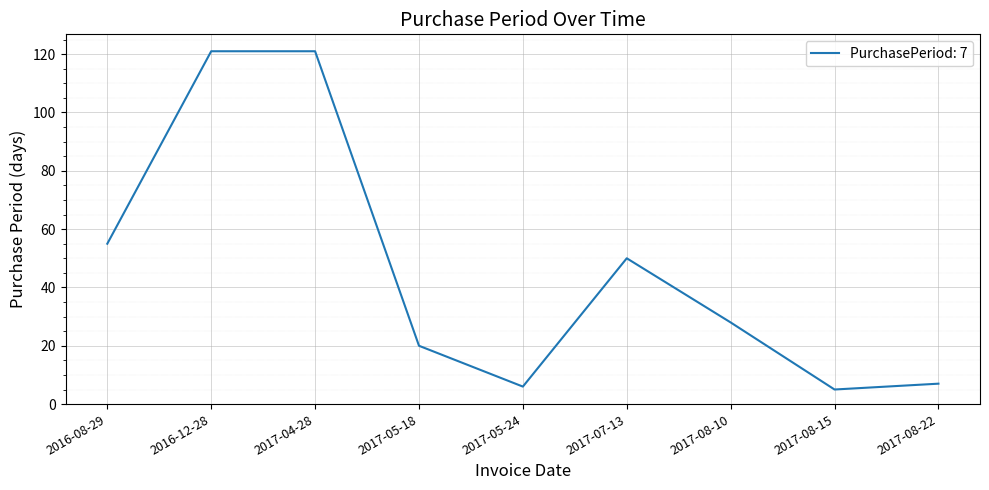

What is the average value?

46